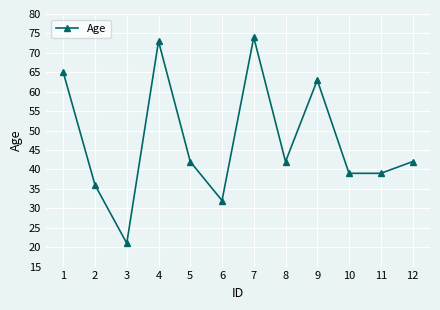

What is the value of the 4th point from the left?

73